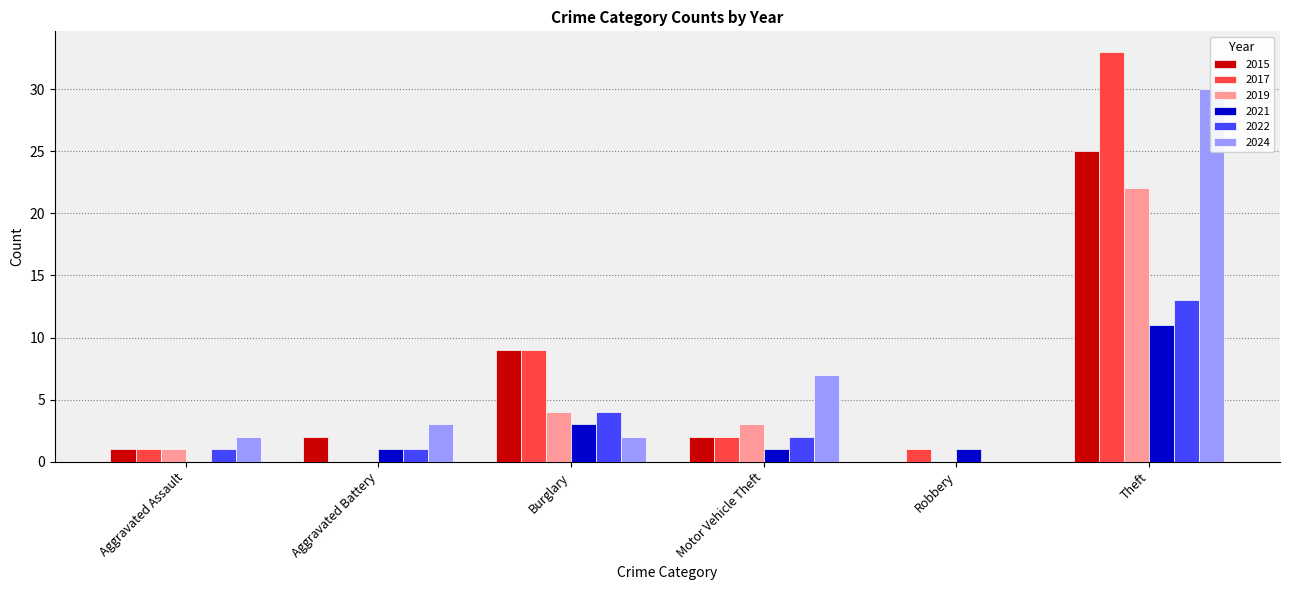

Reading left to right, transcribe all the data shown in this chart.

2015: 1	2	9	2	0	25
2017: 1	0	9	2	1	33
2019: 1	0	4	3	0	22
2021: 0	1	3	1	1	11
2022: 1	1	4	2	0	13
2024: 2	3	2	7	0	30